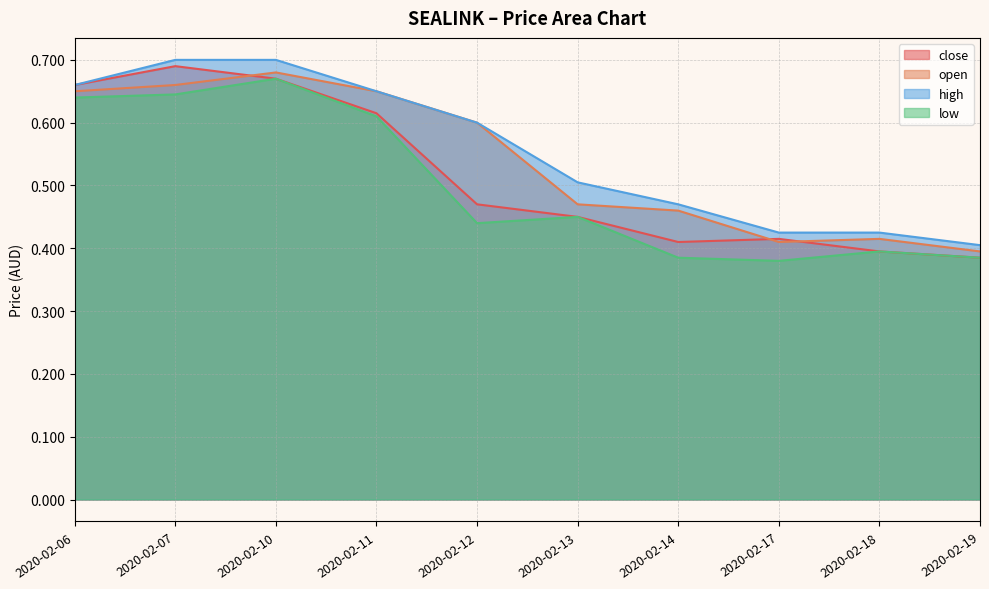

Reading left to right, extract all data points from this chart.

close: 0.7	0.7	0.7	0.6	0.5	0.5	0.4	0.4	0.4	0.4
open: 0.7	0.7	0.7	0.7	0.6	0.5	0.5	0.4	0.4	0.4
high: 0.7	0.7	0.7	0.7	0.6	0.5	0.5	0.4	0.4	0.4
low: 0.6	0.6	0.7	0.6	0.4	0.5	0.4	0.4	0.4	0.4